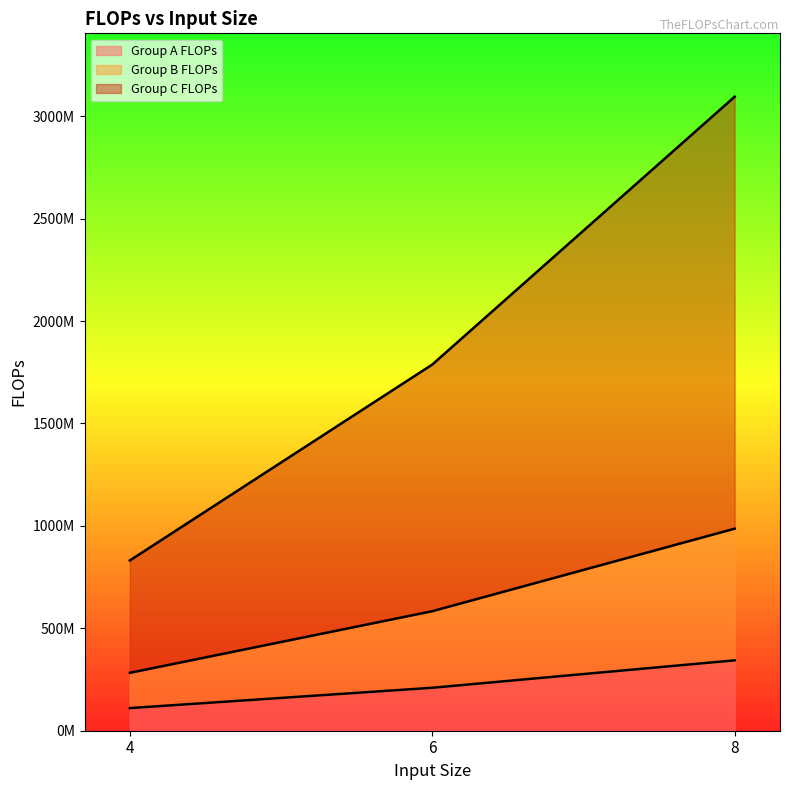

Rank the series by their average value, from lowest to highest.

Group A FLOPs, Group B FLOPs, Group C FLOPs